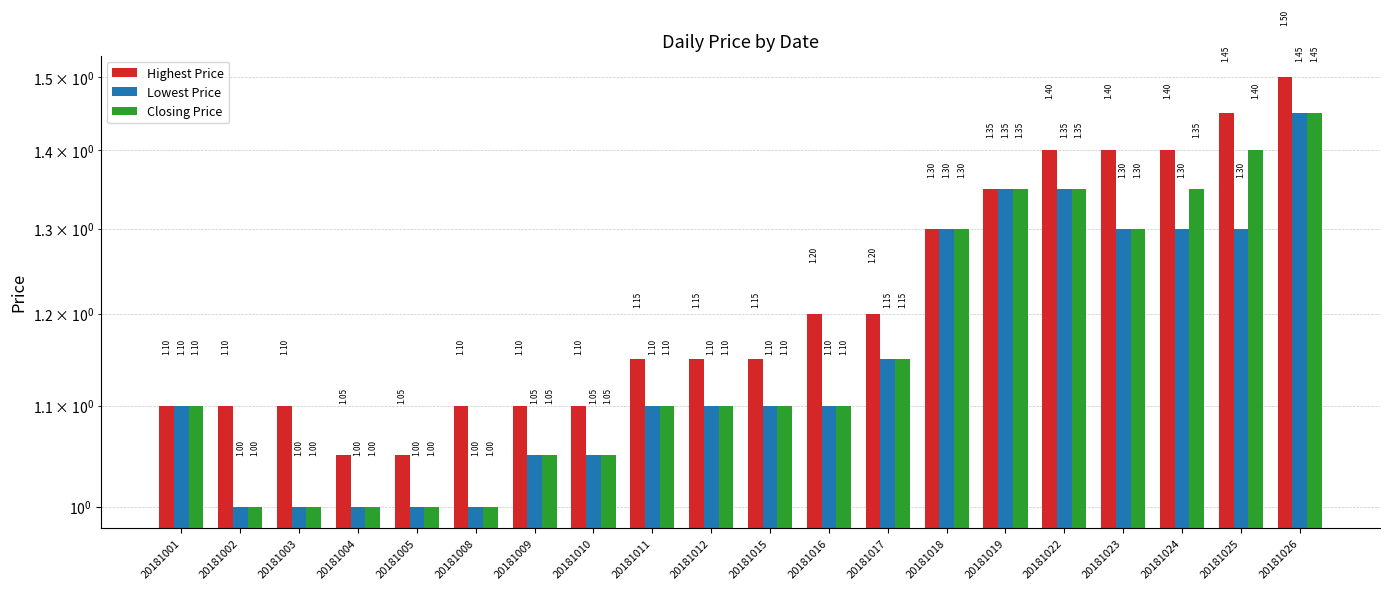

What is the average value of the Lowest Price series?

1.2